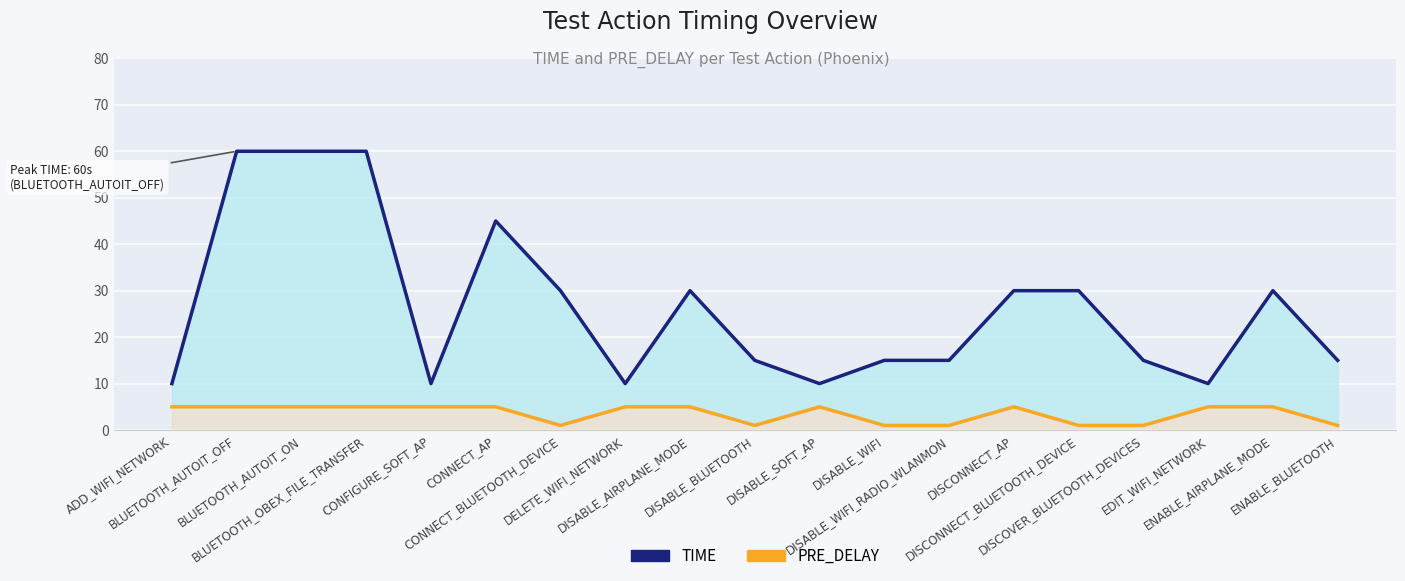

What is the total value across all series at ENABLE_BLUETOOTH?

16